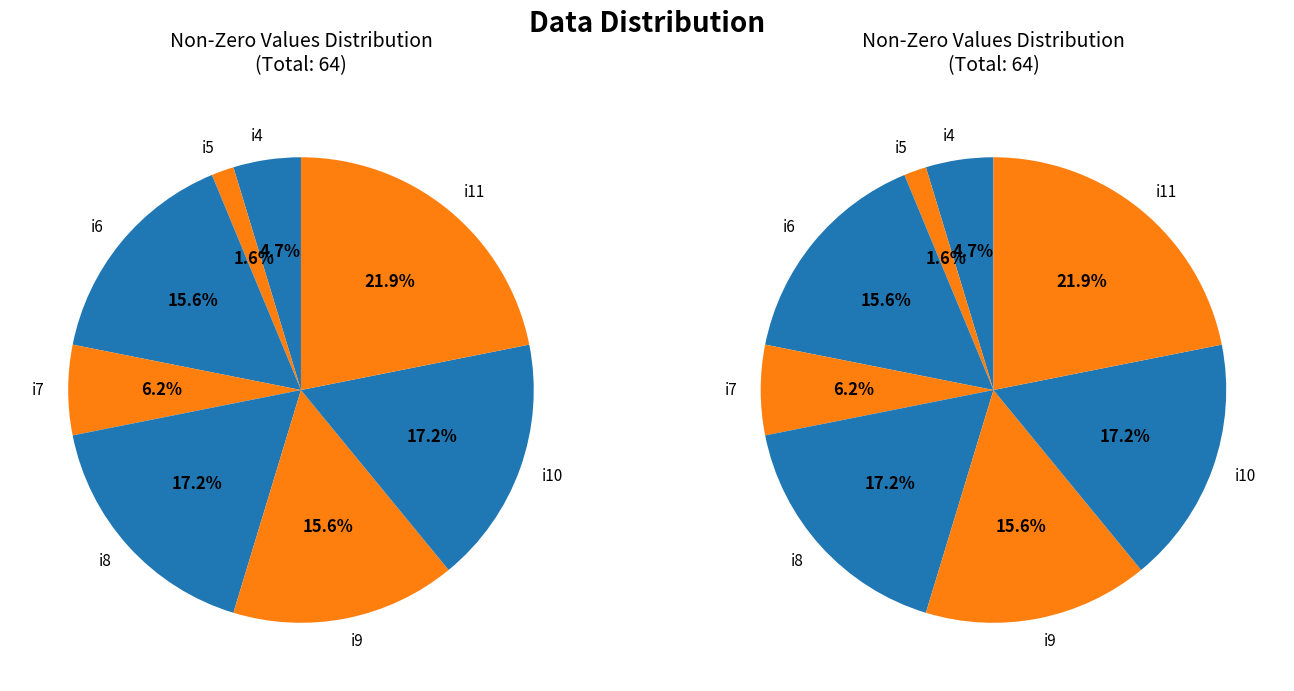

What percentage is NOT represented by i3?

100.0%